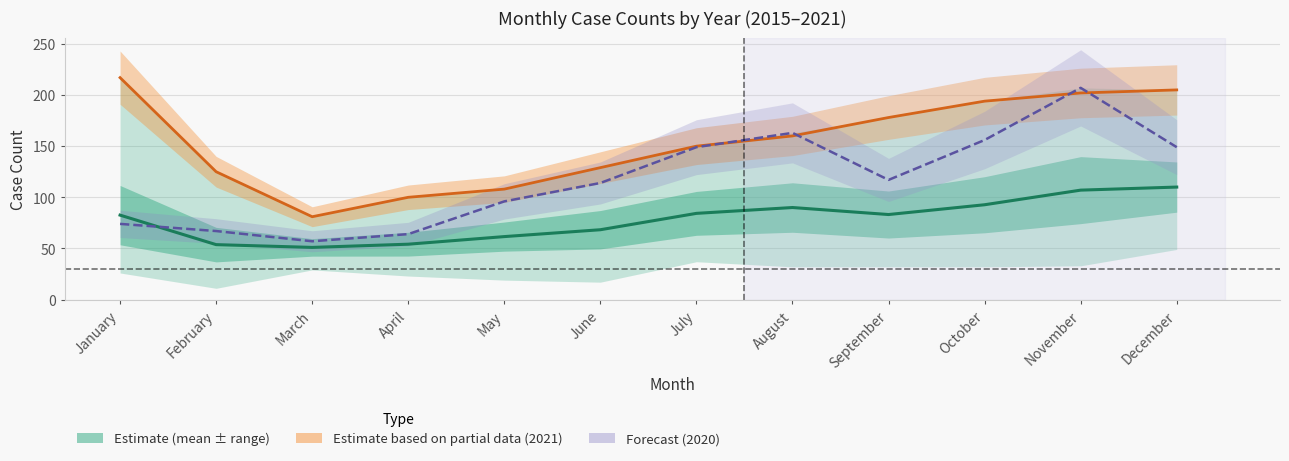

Which has a higher value, February or May?

May